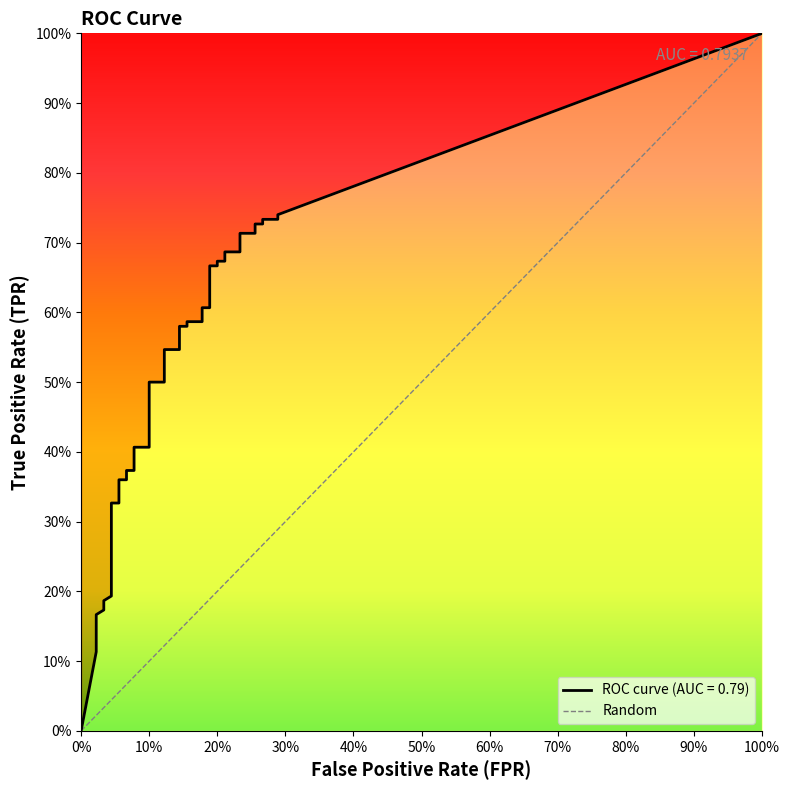

Reading left to right, what are all the values shown in this chart?

fpr: fpr=0.0	tpr=0.0	2=0.0	3=0.0	4=0.0	5=0.0	6=0.0	7=0.0	8=0.0	9=0.0	10=0.1	11=0.1	12=0.1	13=0.1	14=0.1	15=0.1	16=0.1	17=0.1	18=0.1	19=0.1	20=0.1	21=0.1	22=0.2	23=0.2	24=0.2	25=0.2	26=0.2	27=0.2	28=0.2	29=0.2	30=0.2	31=0.2	32=0.2	33=0.2	34=0.3	35=0.3	36=0.3	37=0.3	38=0.3	39=0.3
tpr: fpr=0.0	tpr=0.1	2=0.2	3=0.2	4=0.2	5=0.2	6=0.2	7=0.2	8=0.3	9=0.3	10=0.3	11=0.4	12=0.4	13=0.4	14=0.4	15=0.4	16=0.4	17=0.5	18=0.5	19=0.5	20=0.5	21=0.6	22=0.6	23=0.6	24=0.6	25=0.6	26=0.6	27=0.7	28=0.7	29=0.7	30=0.7	31=0.7	32=0.7	33=0.7	34=0.7	35=0.7	36=0.7	37=0.7	38=0.7	39=0.7